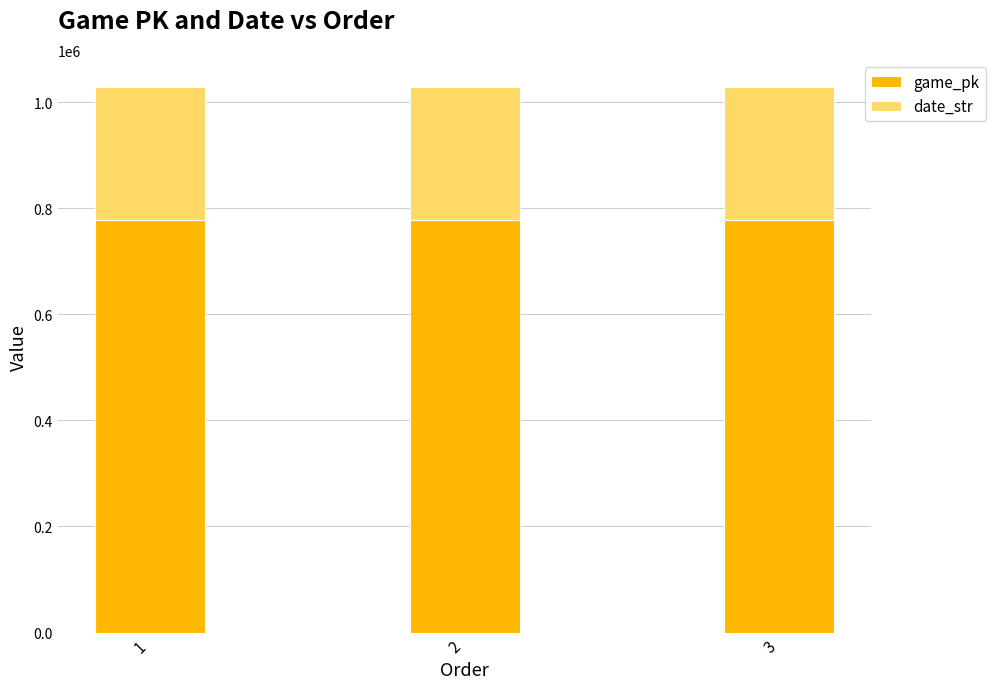

What is the difference between the game_pk values at 2 and 3?

7